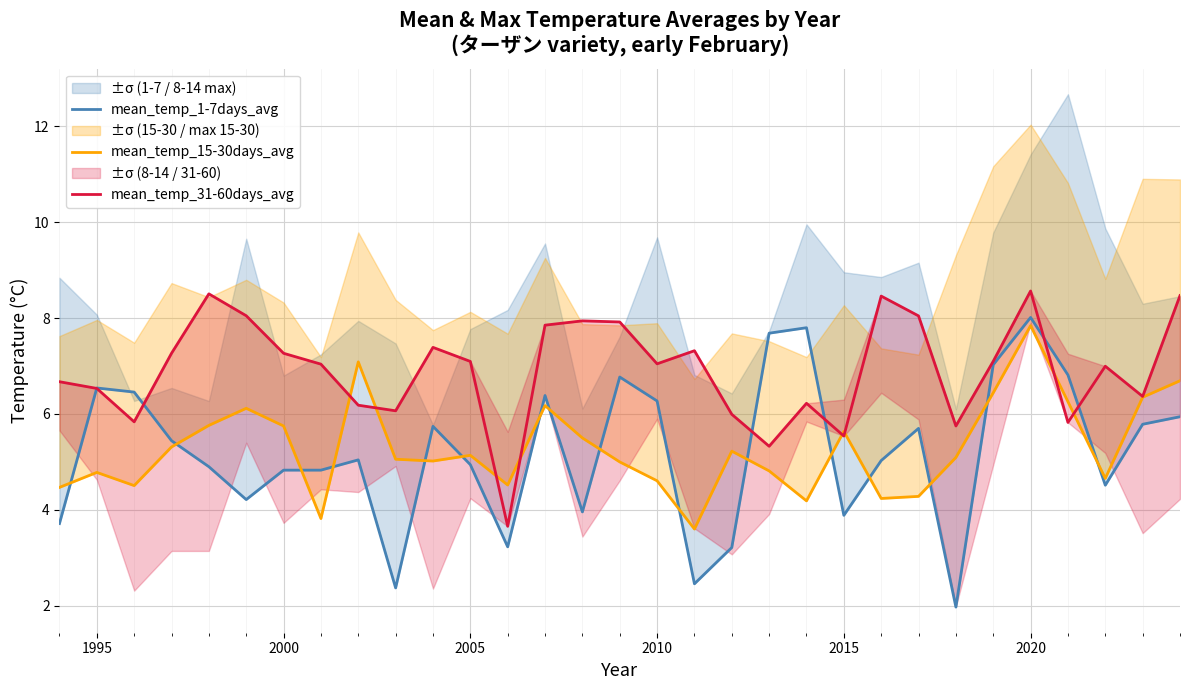

At which label does mean_temp_1-7days_avg first exceed 5?

1995